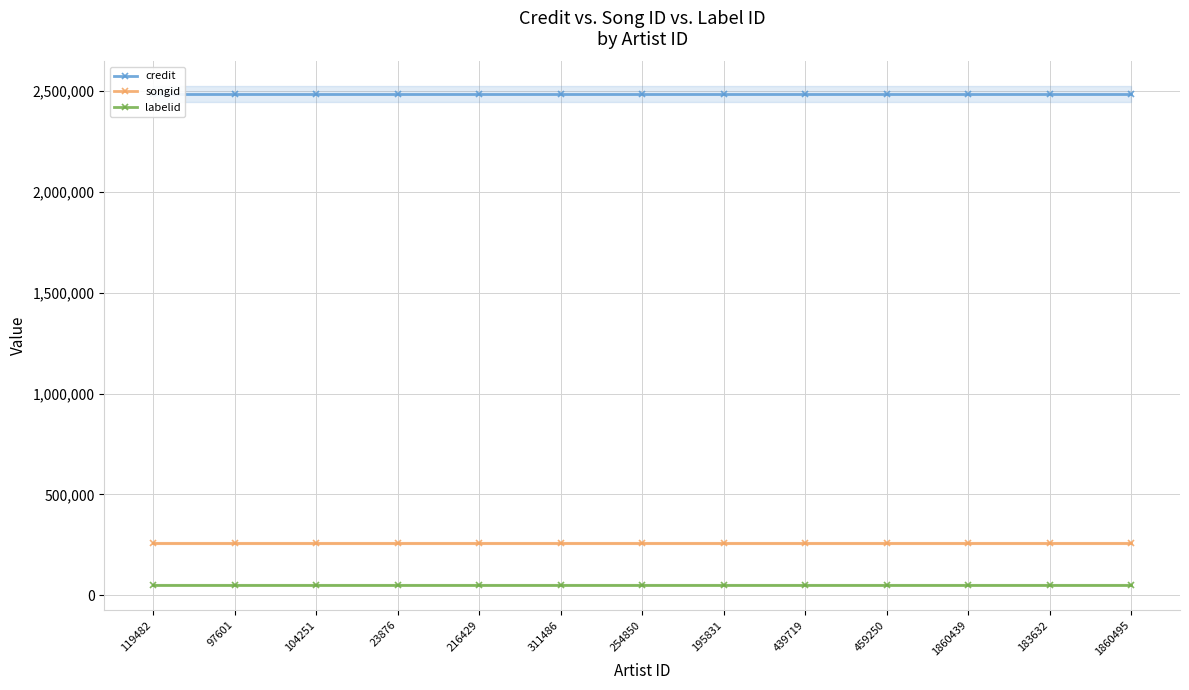

True or false: songid and credit intersect in this chart.

False